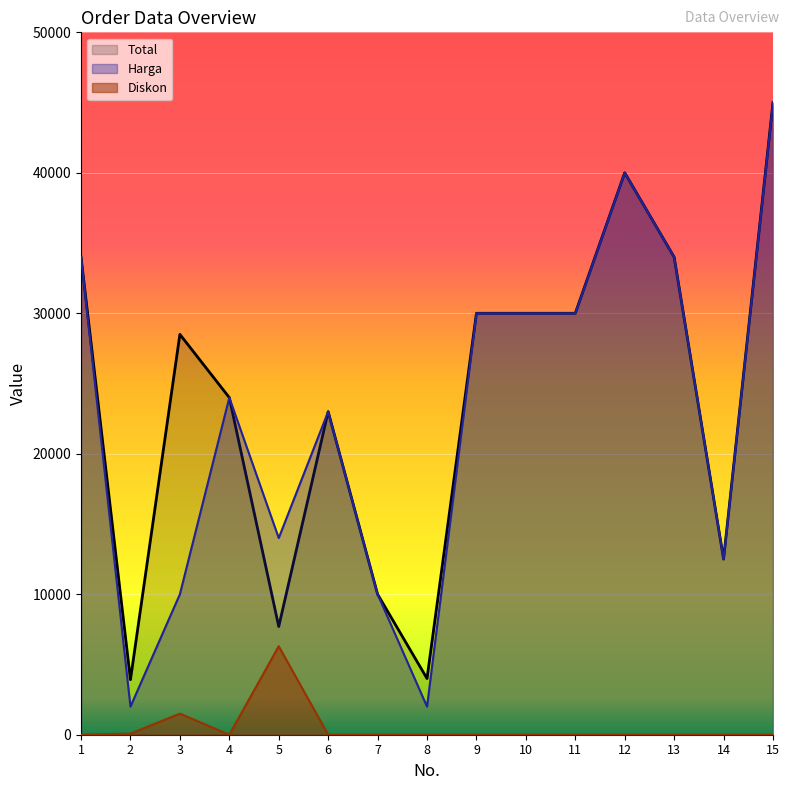

Between 5 and 4, which is larger?

4